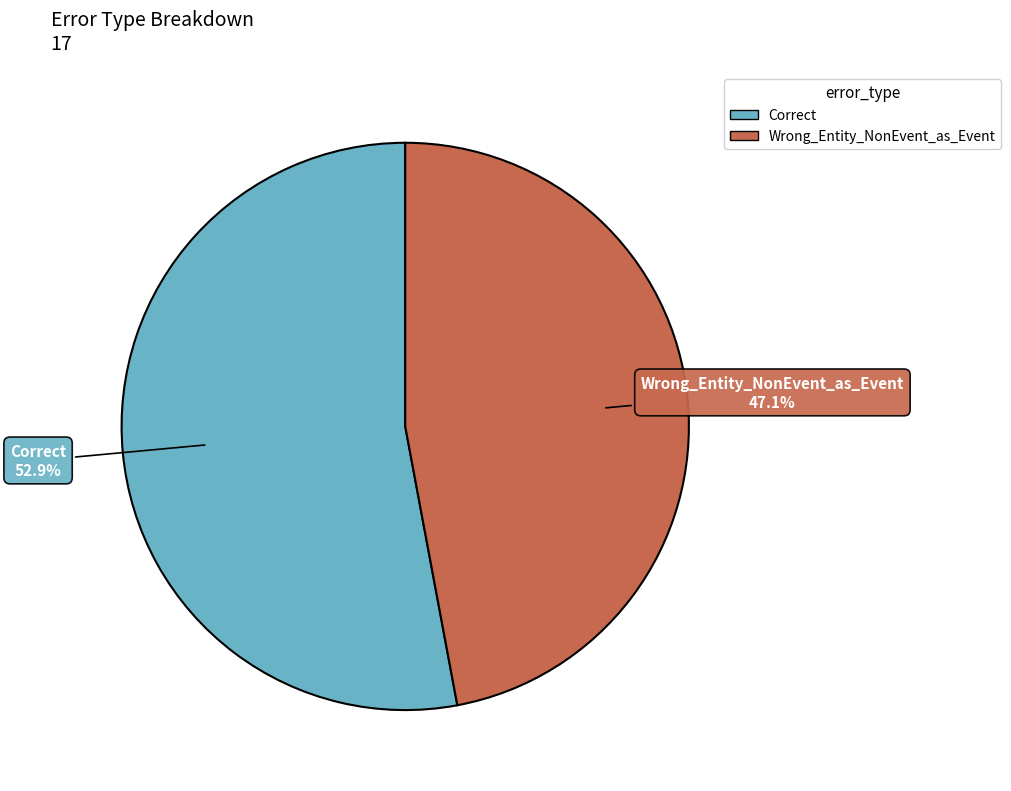

Is the sum of Wrong_Entity_NonEvent_as_Event and Correct greater than half?

Yes